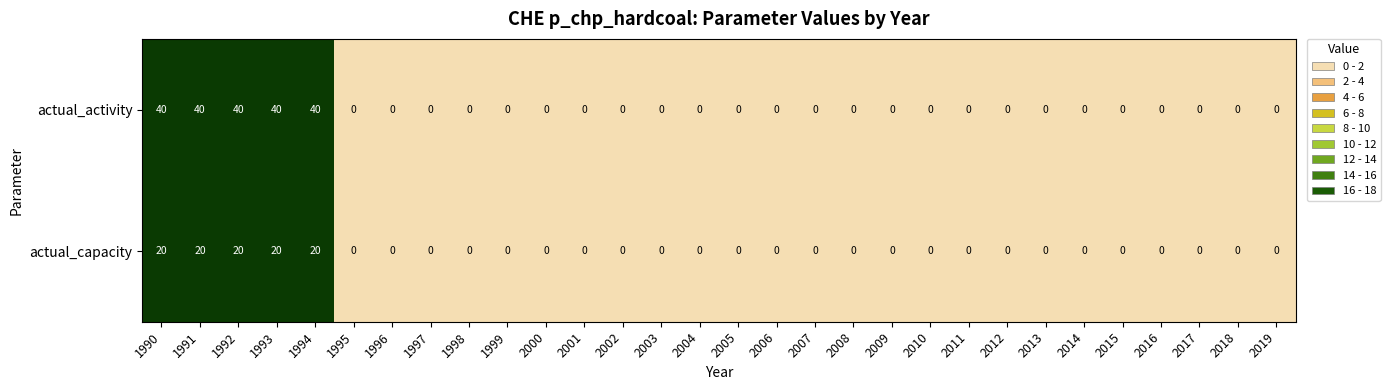

What is the spread (max minus min) of values at 1992?

20